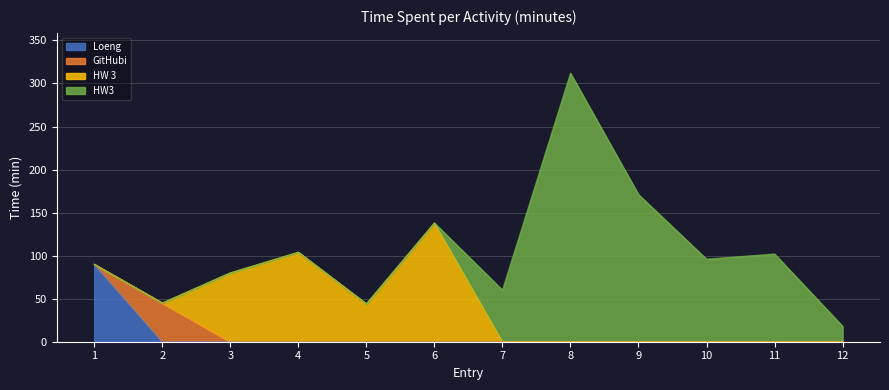

The value of HW 3 at 8 is 47. True or false?

False